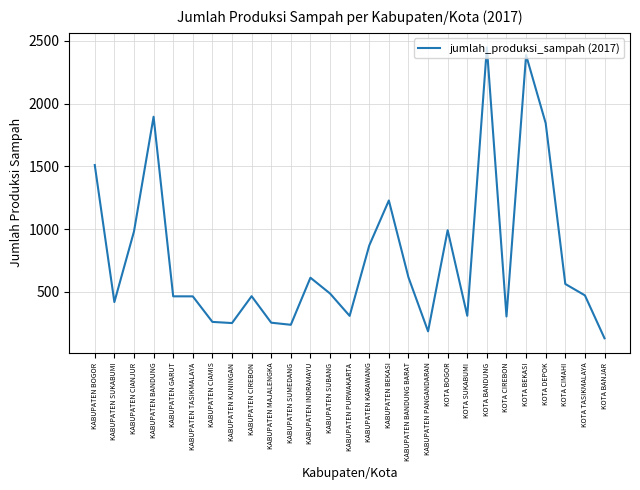

What is the smallest value displayed?

130.2